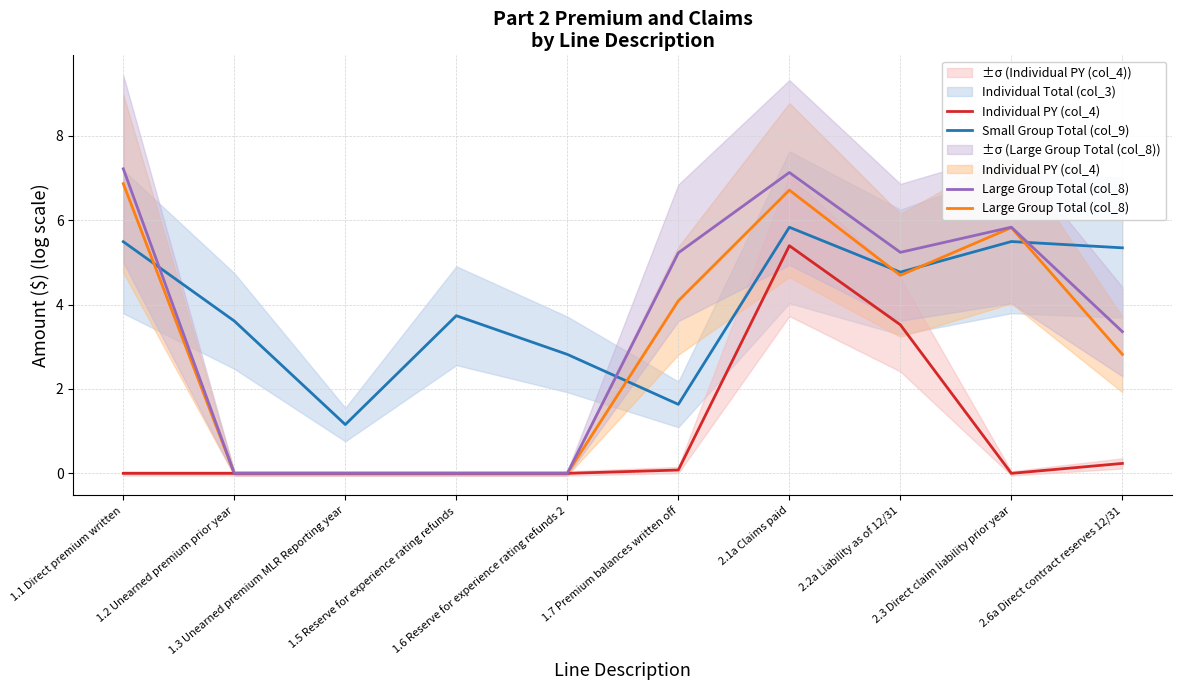

At which label does Individual PY (col_4) reach its minimum?

1.1 Direct premium written